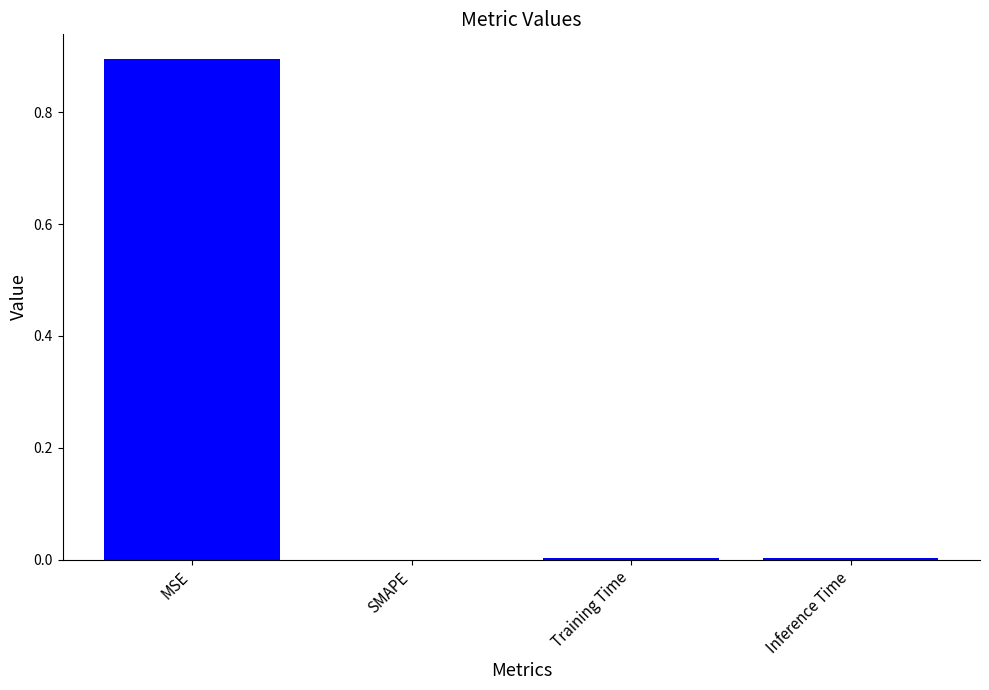

The value at MSE is 0.9. True or false?

True